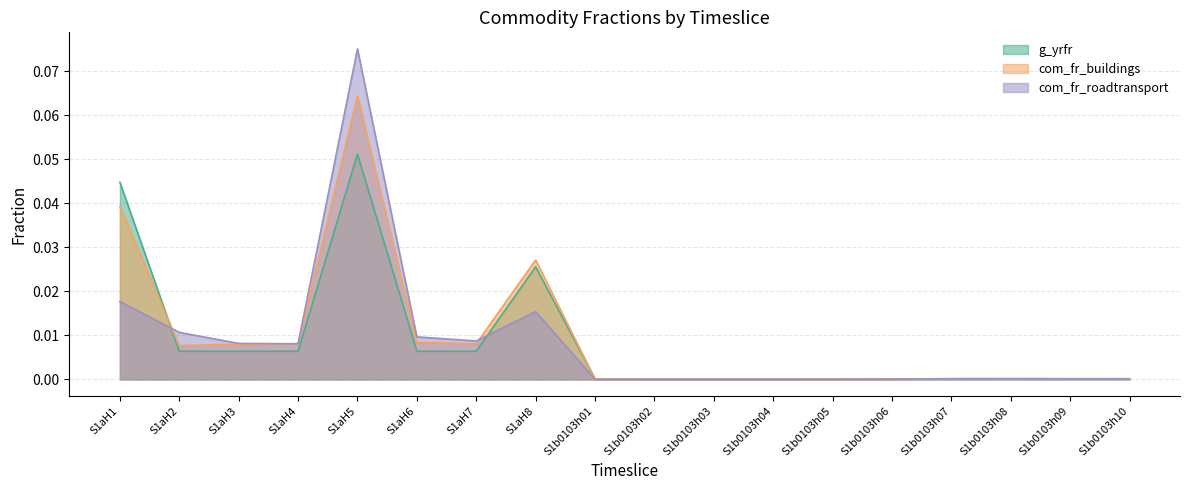

Reading left to right, extract all data points from this chart.

g_yrfr: 0.0	0.0	0.0	0.0	0.1	0.0	0.0	0.0	0.0	0.0	0.0	0.0	0.0	0.0	0.0	0.0	0.0	0.0
com_fr_buildings: 0.0	0.0	0.0	0.0	0.1	0.0	0.0	0.0	0.0	0.0	0.0	0.0	0.0	0.0	0.0	0.0	0.0	0.0
com_fr_roadtransport: 0.0	0.0	0.0	0.0	0.1	0.0	0.0	0.0	0.0	0.0	0.0	0.0	0.0	0.0	0.0	0.0	0.0	0.0